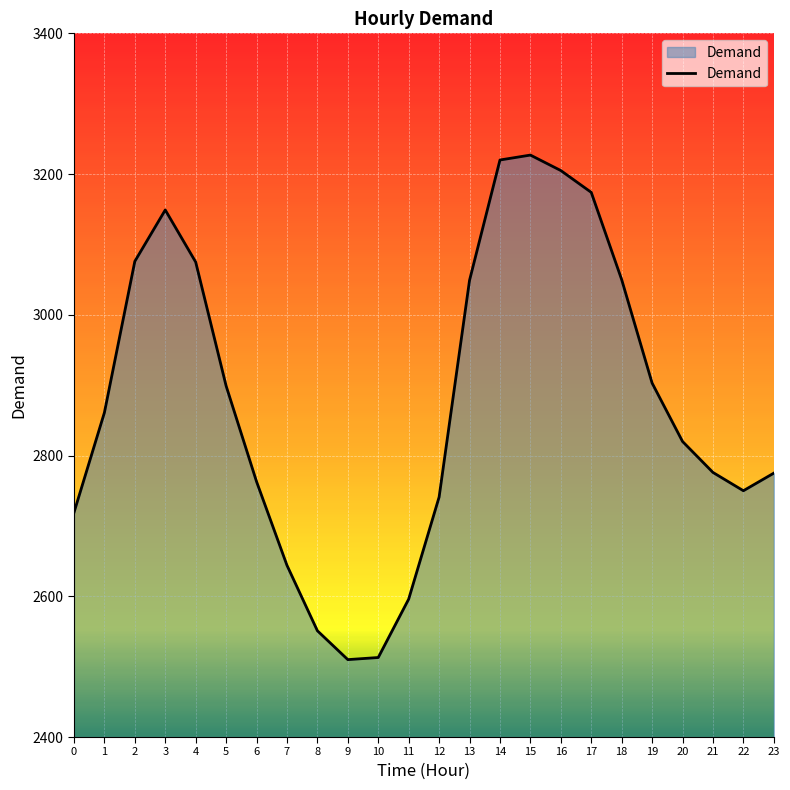

The value at 23 is 4846. True or false?

False